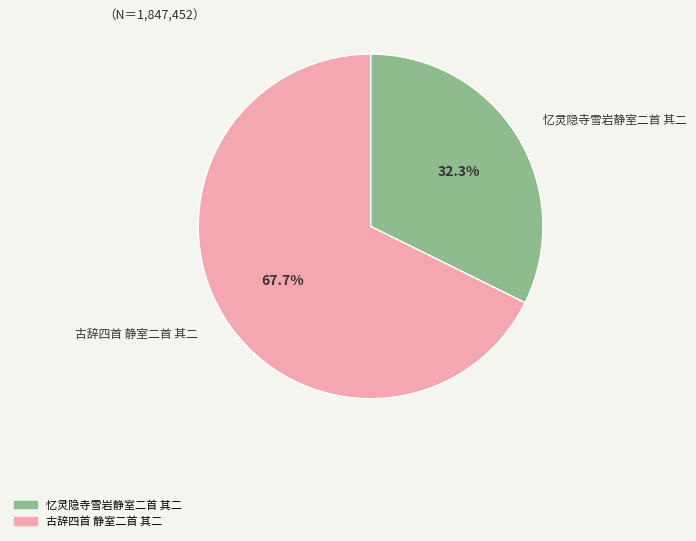

To the nearest percent, what percentage of the pie is 忆灵隐寺雪岩静室二首 其二?

32%